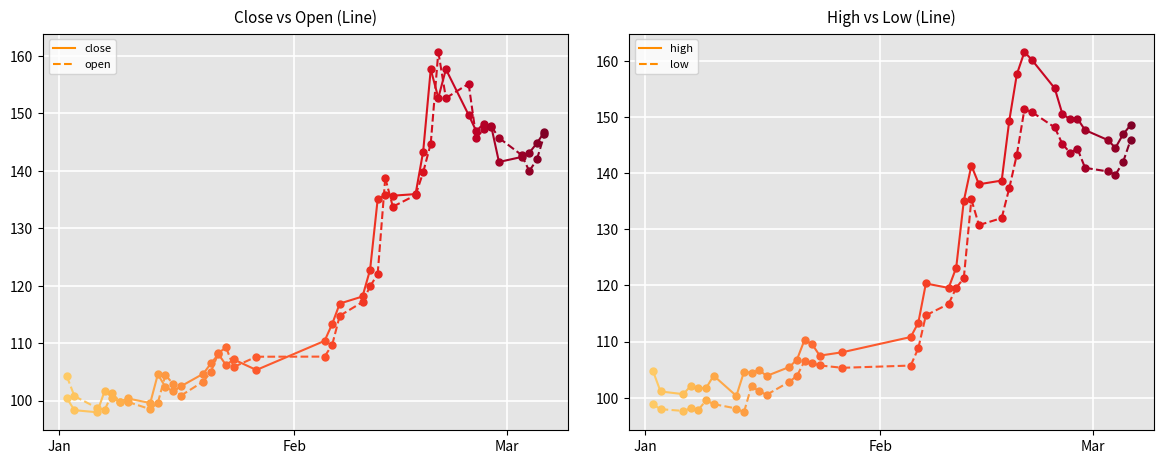

What are all the series names shown in the legend?

close, open, high, low